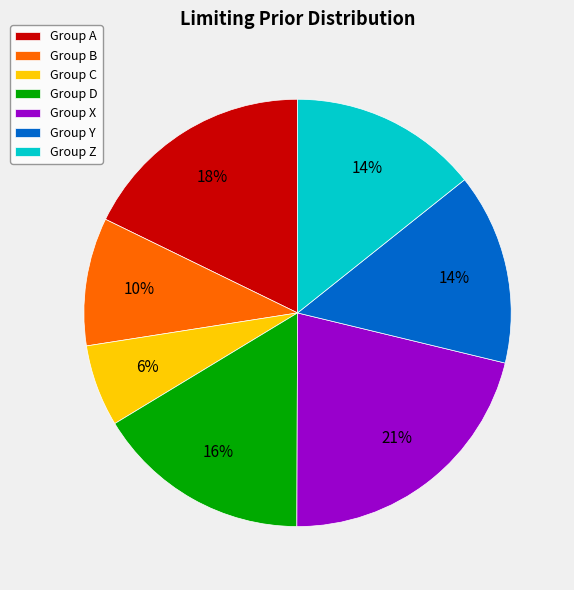

Is there a majority slice in this chart?

No